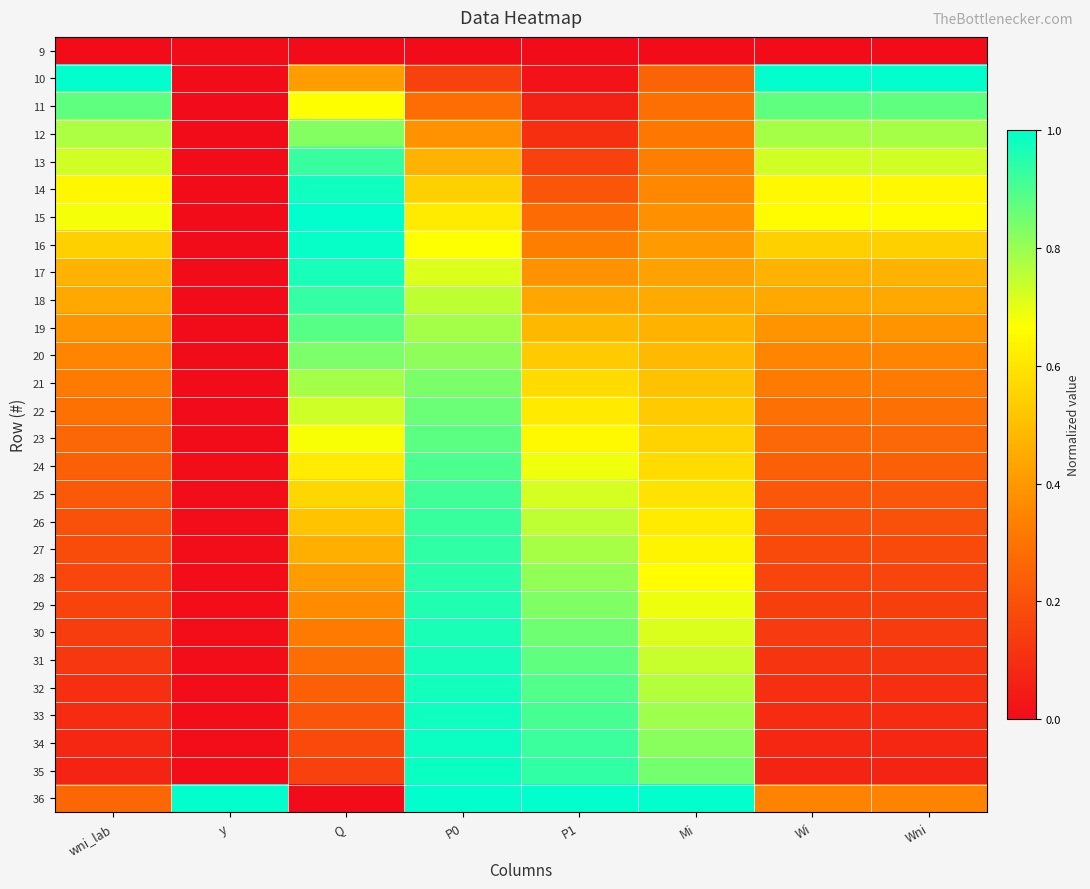

What is the difference between the highest and lowest values at Mi?

1.0